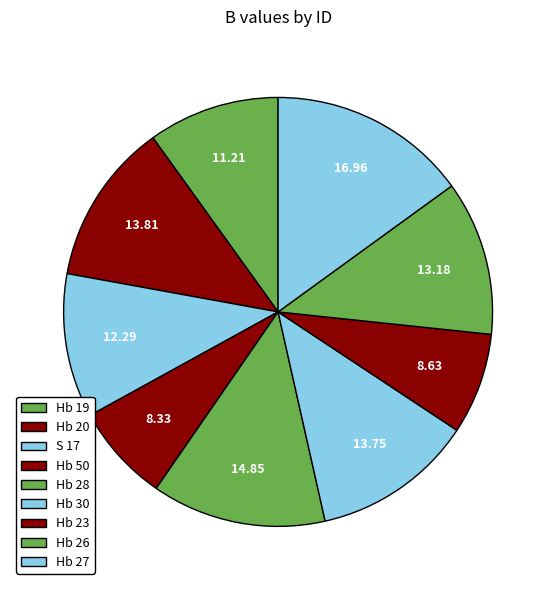

Does any single category account for the majority?

No